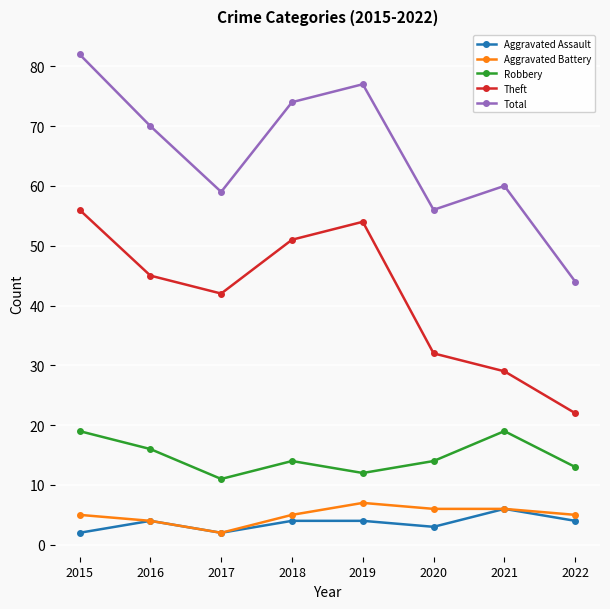

Count the number of categories in the chart.

8